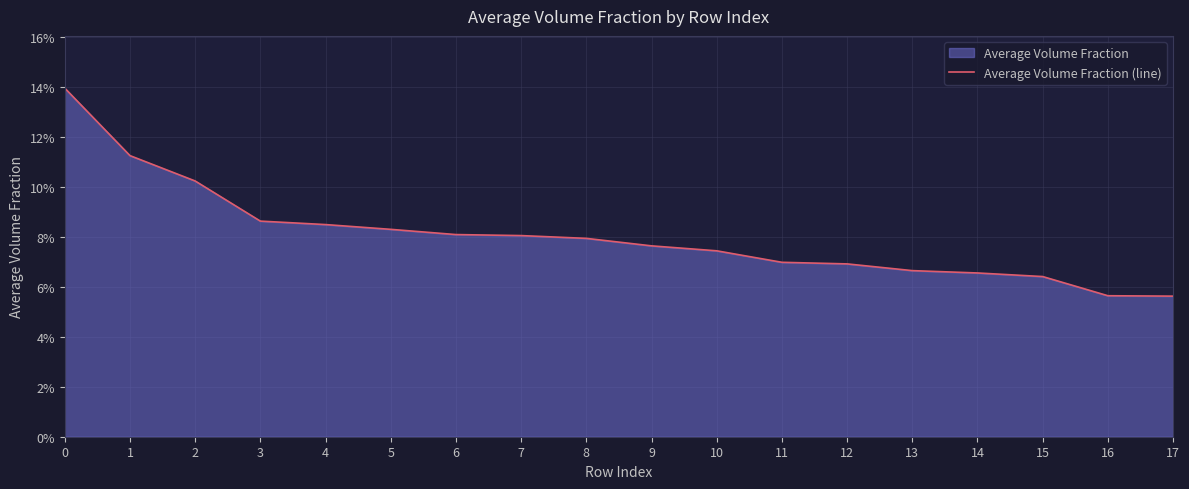

Reading left to right, list all the values displayed in this chart.

0=0.1	1=0.1	2=0.1	3=0.1	4=0.1	5=0.1	6=0.1	7=0.1	8=0.1	9=0.1	10=0.1	11=0.1	12=0.1	13=0.1	14=0.1	15=0.1	16=0.1	17=0.1